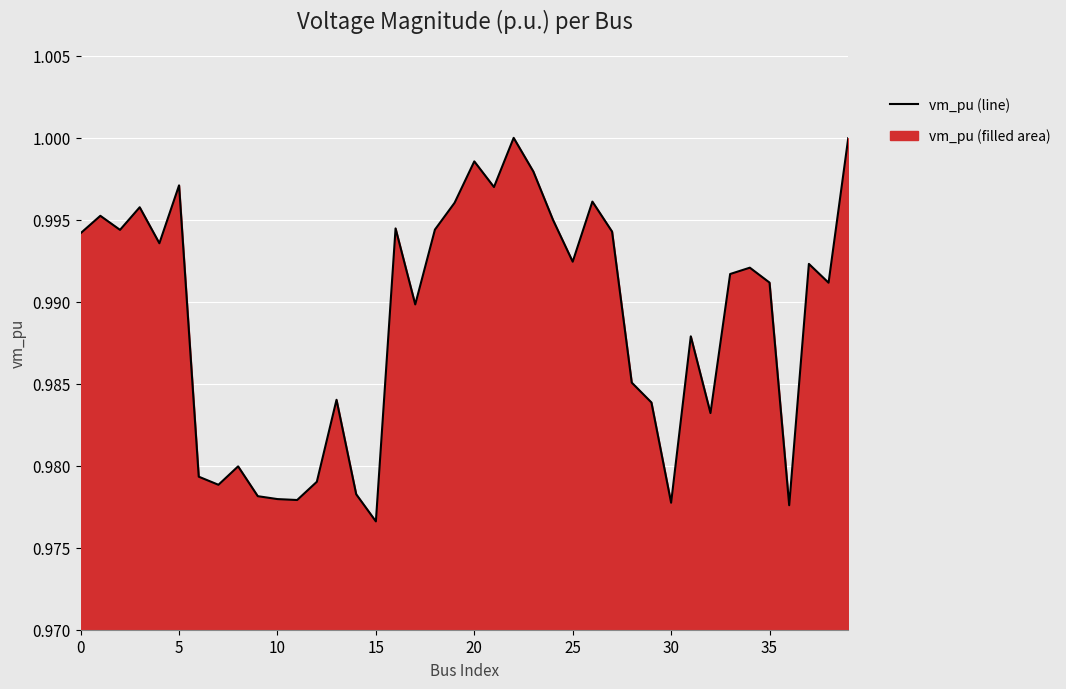

How many lines are shown in the chart?

1